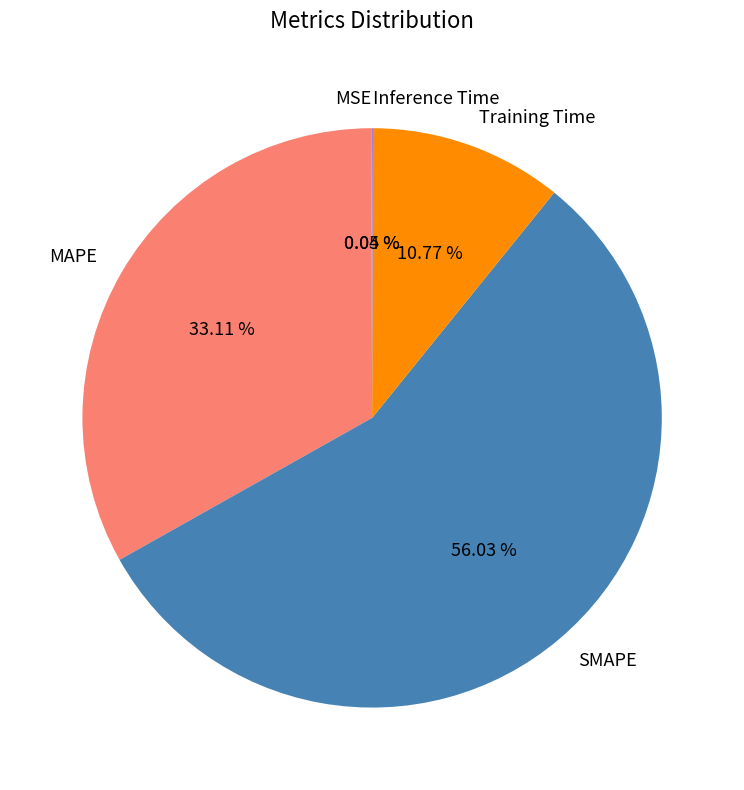

To the nearest percent, what is the difference between the largest and smallest slice percentages?

56%